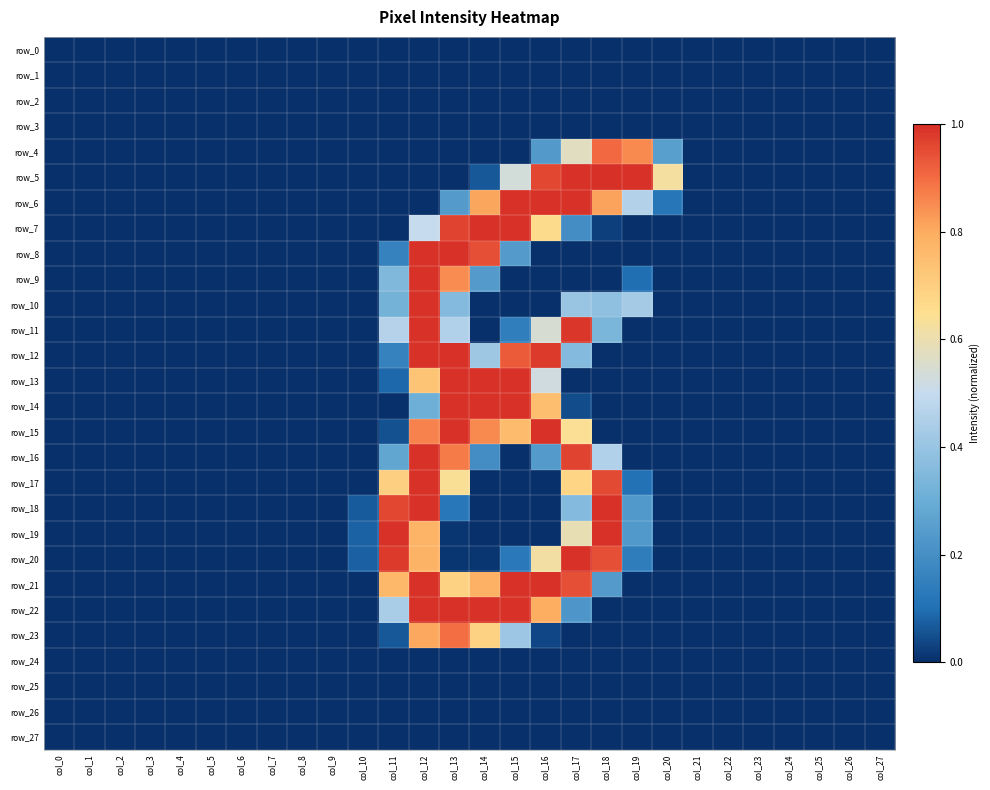

At how many categories does at least one series exceed 0?

11